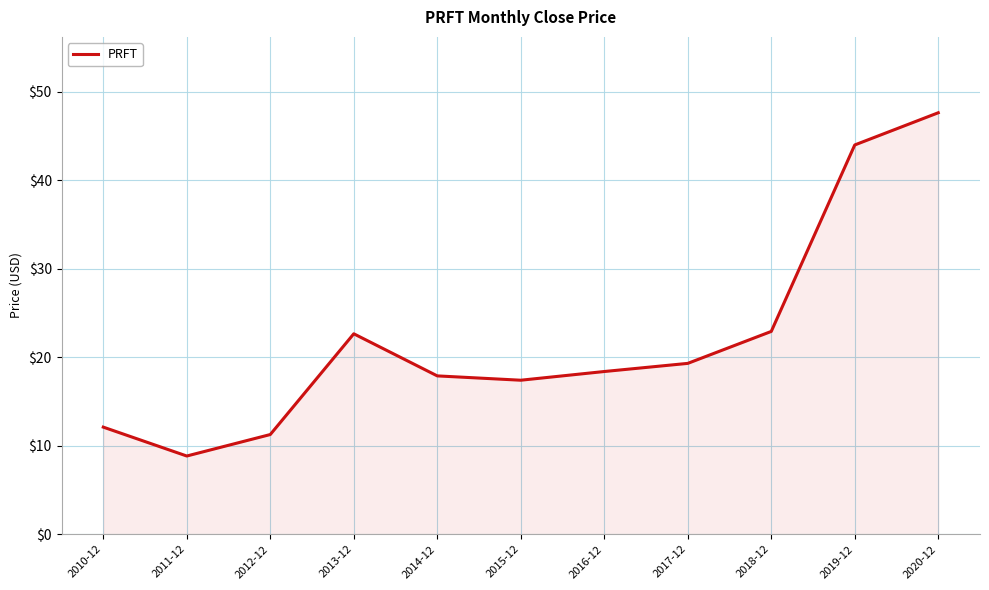

What is the minimum value shown in the chart?

8.8